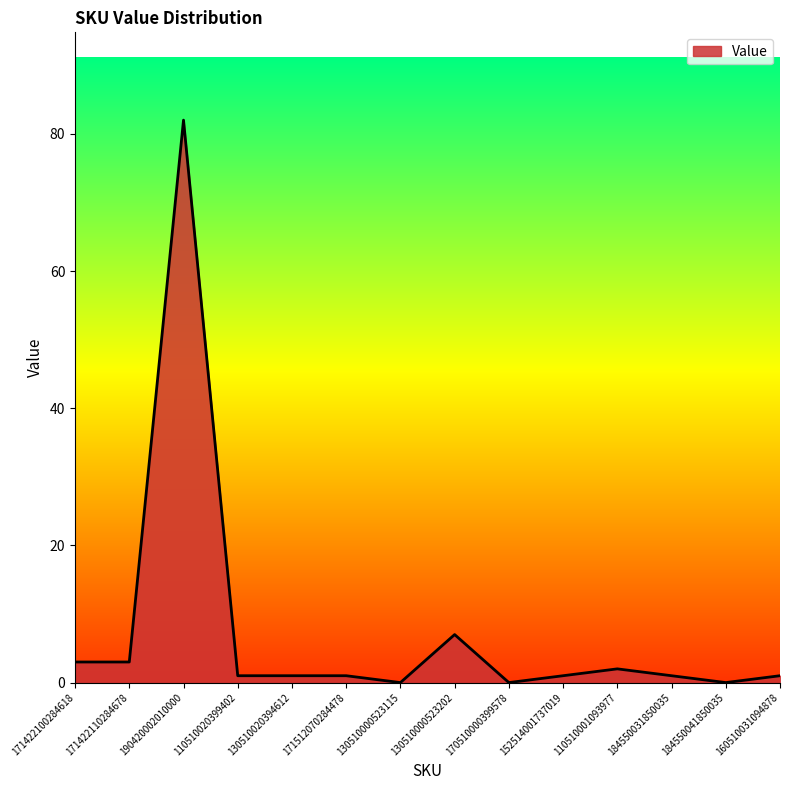

At which category does the chart reach its peak across all series?

190420002010000